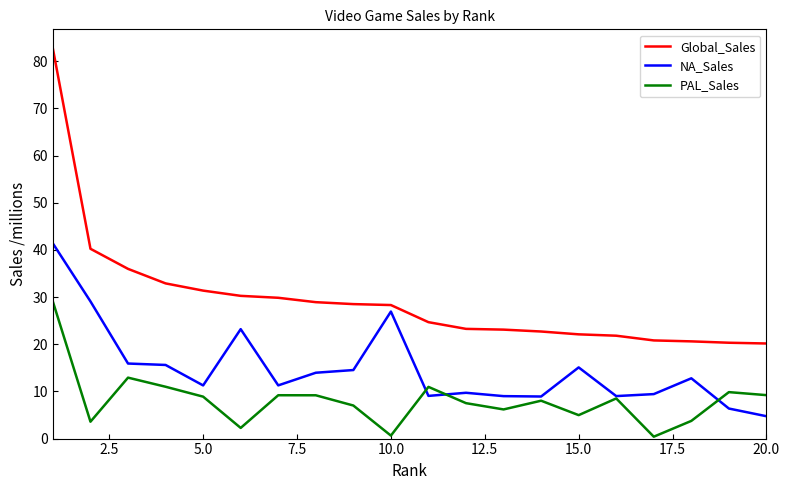

List the series in order of their peak value, highest first.

Global_Sales, NA_Sales, PAL_Sales